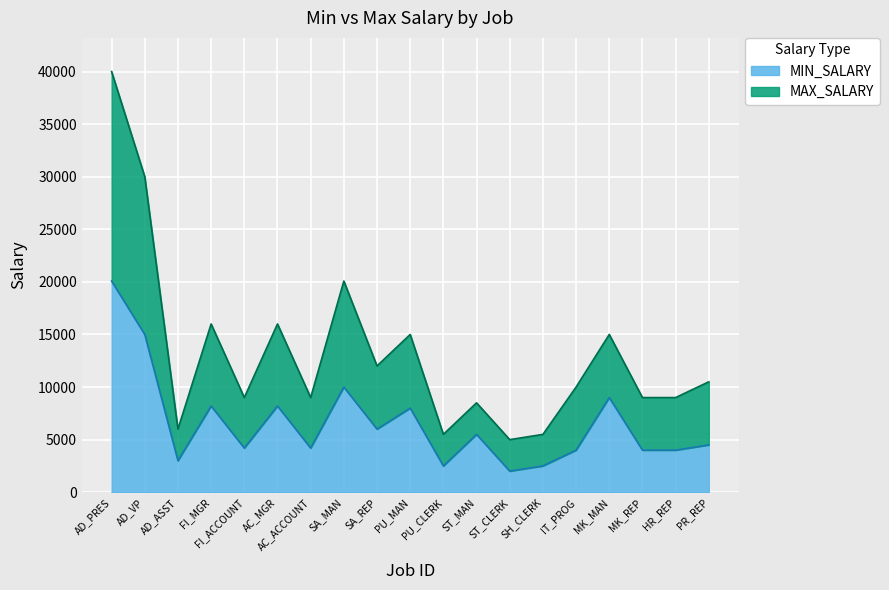

At which category is the sum across all series the highest?

AD_PRES